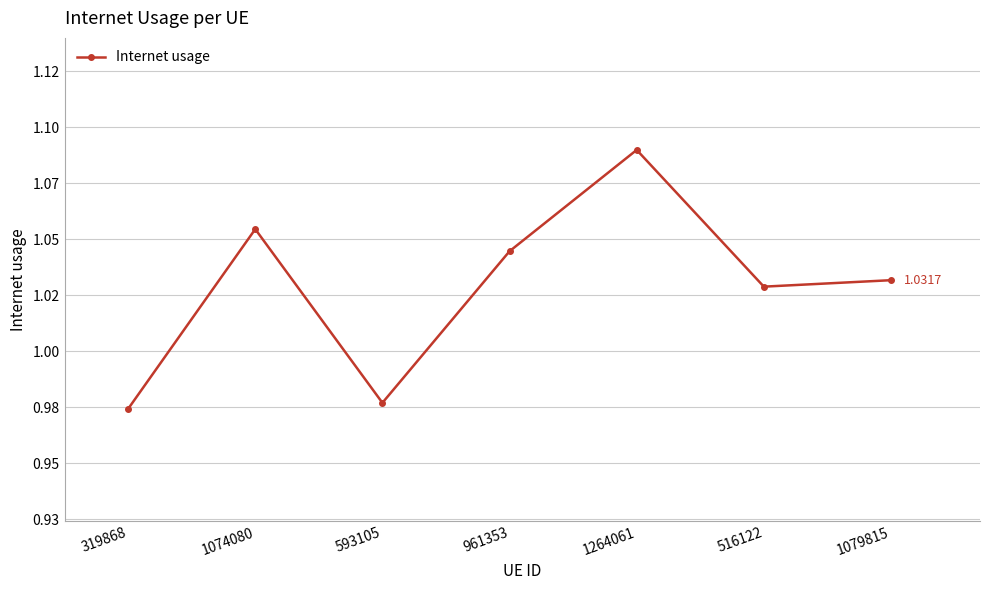

Is this an area chart (filled region under the line)?

No